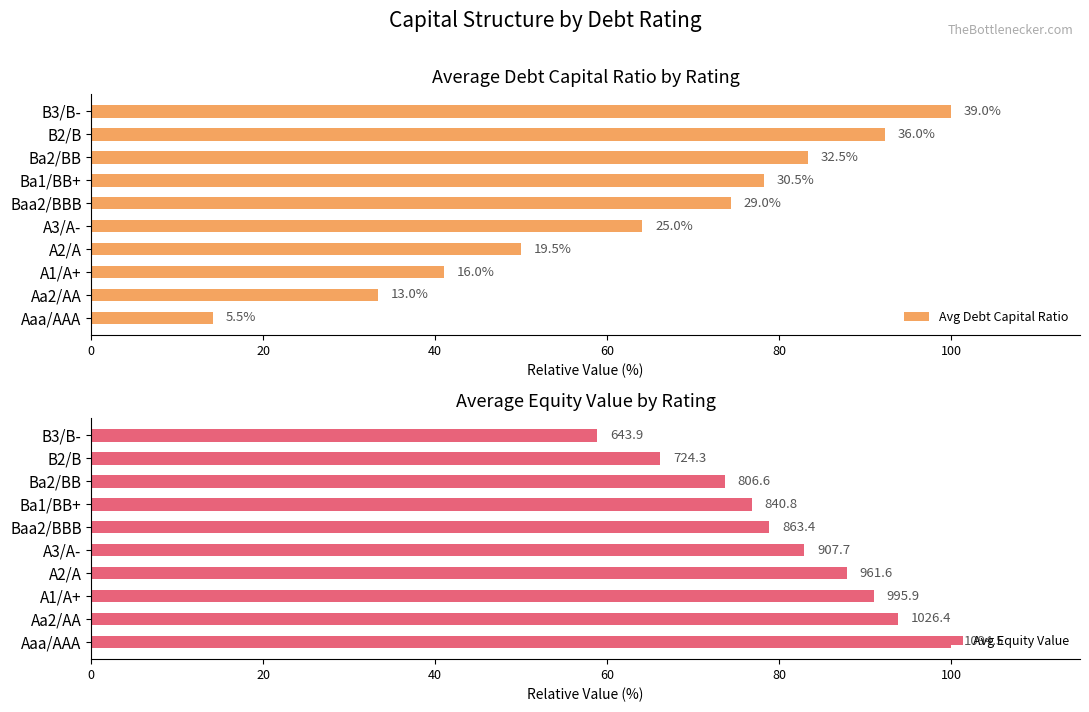

What is the difference between the highest and lowest values at B3/B-?

41.2